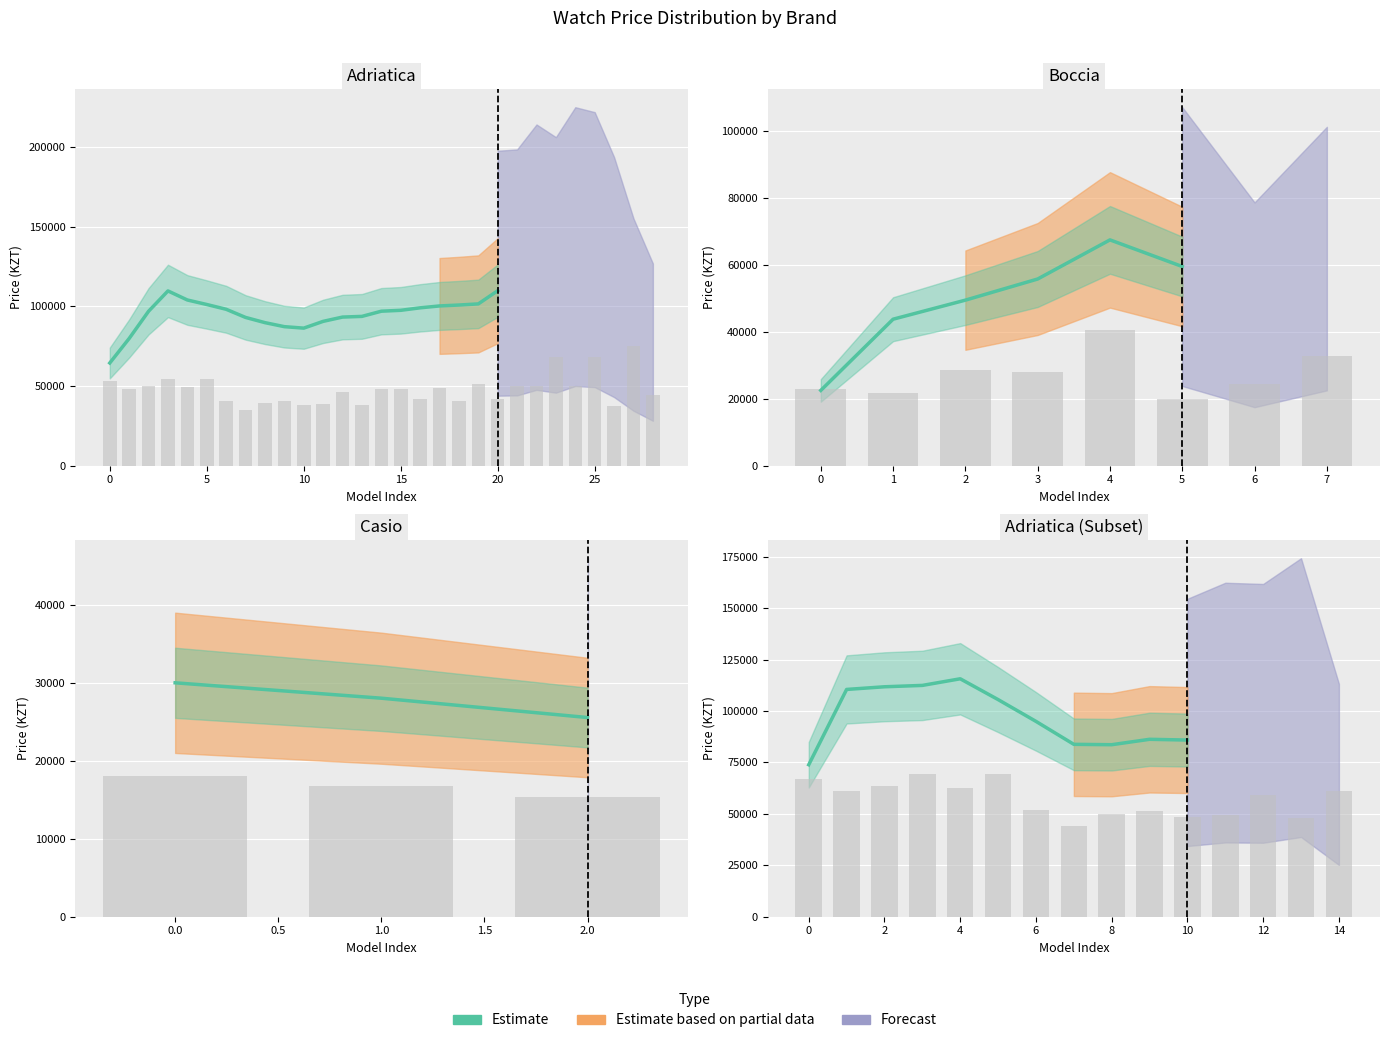

Reading right to left, extract all data points from this chart.

85868.0	86234.7	83605.7	83788.3	94954.3	105547.3	115658.3	112437.7	111774.3	110480.7	73869.7